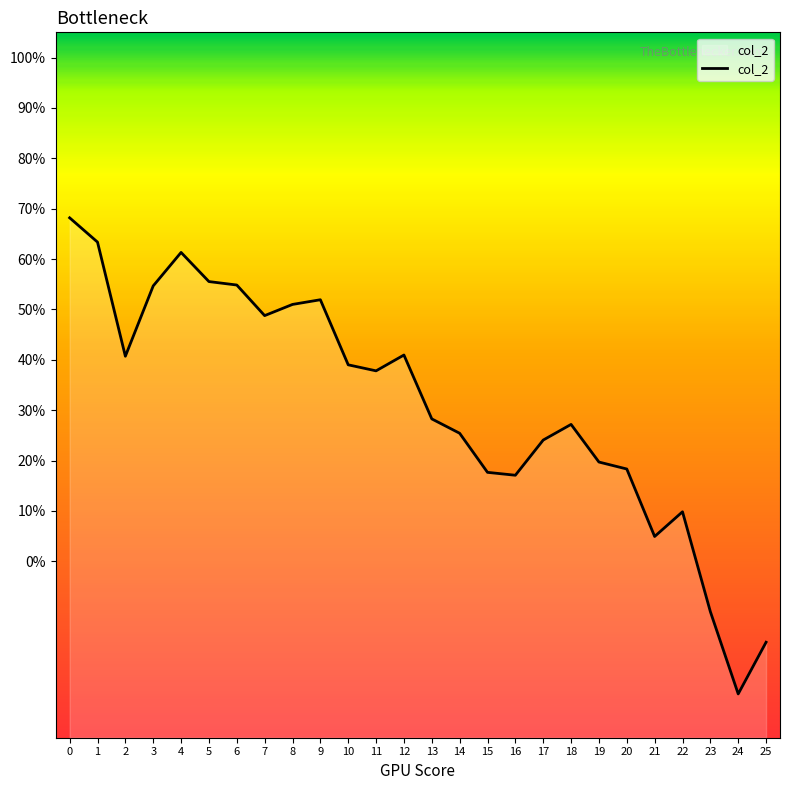

What is the difference between the second highest and second lowest values?

0.8